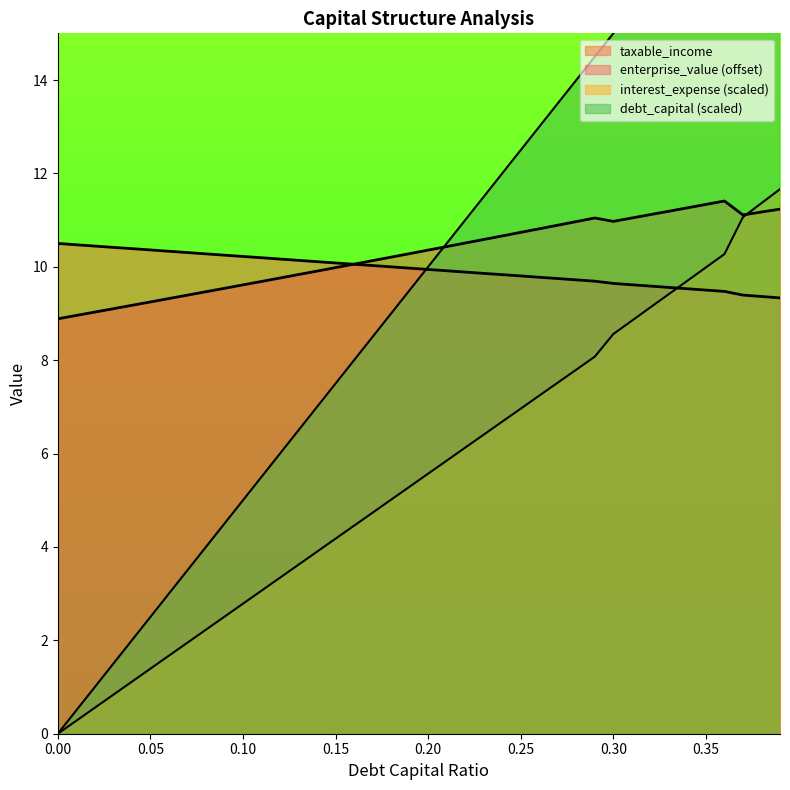

Which series changed the most between 0.09 and 0.18?

debt_capital